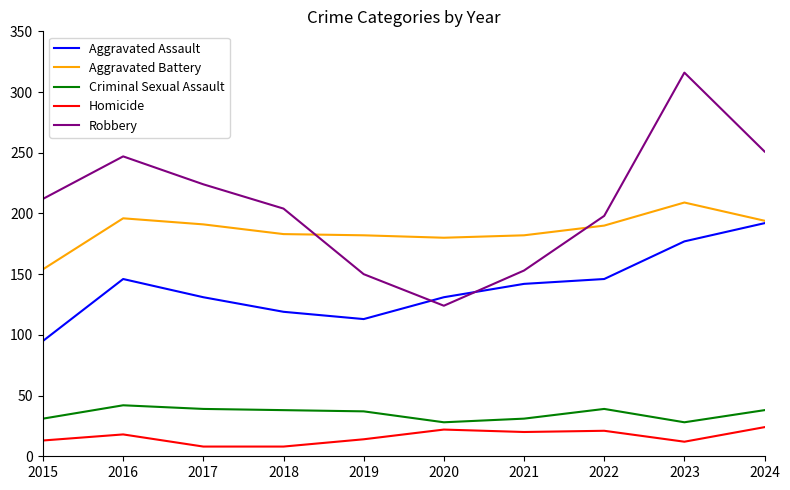

What is the total value across all series at 2018?

552